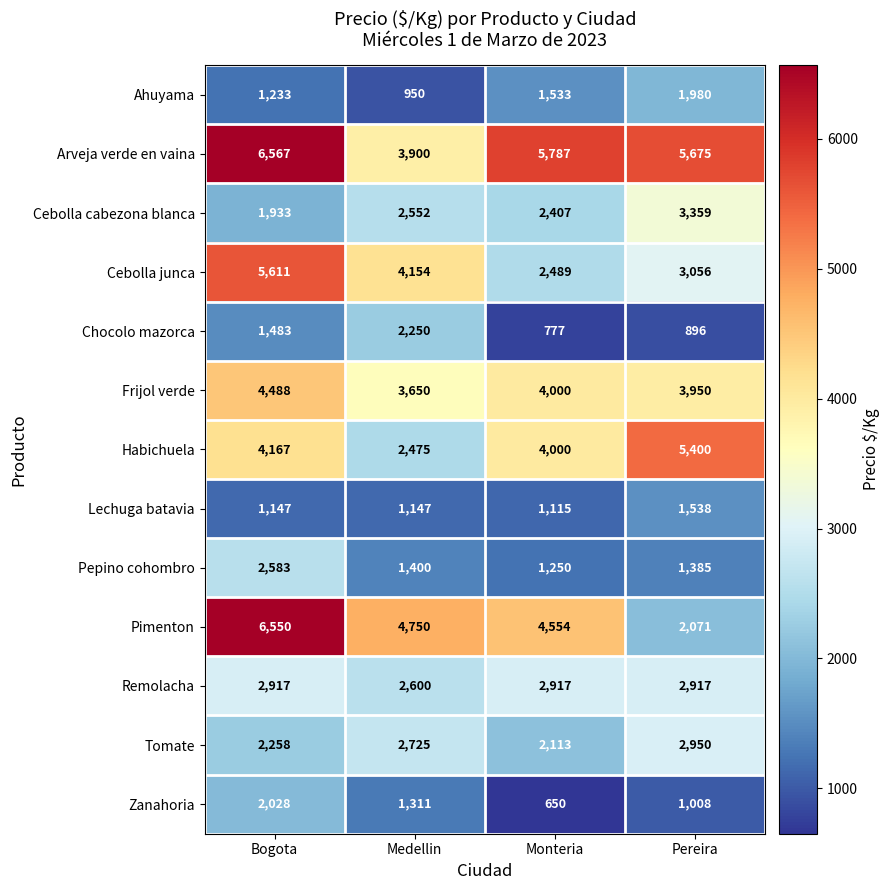

How many data points in Zanahoria are less than 1311?

2